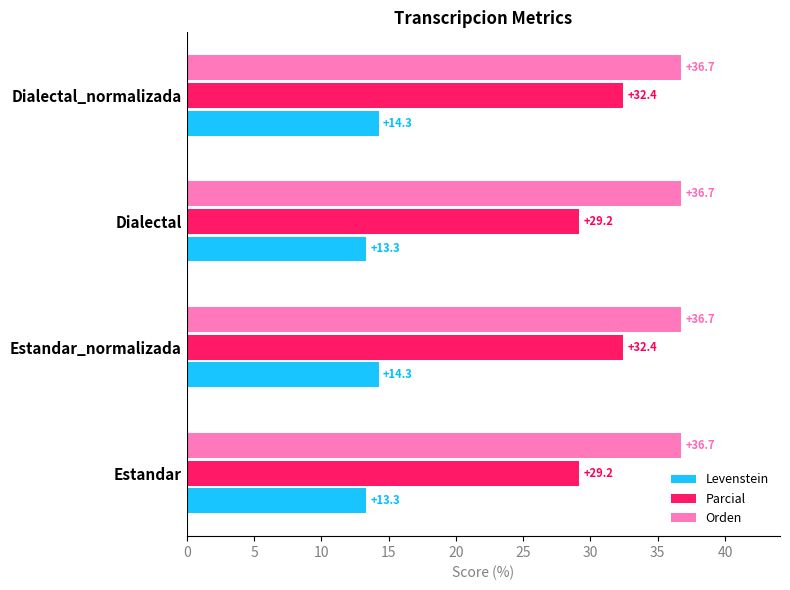

What is the total value across all series at Estandar?

79.2